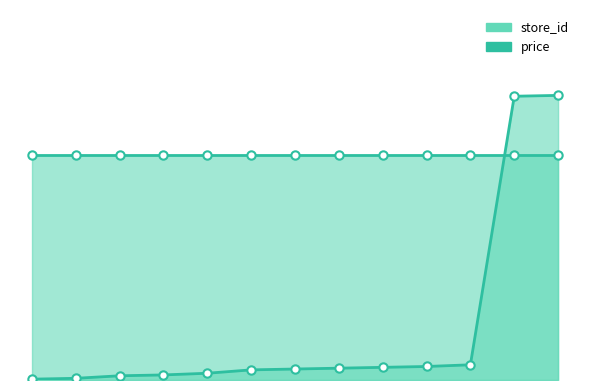

Reading left to right, what are all the values shown in this chart?

1=0.9	2=1.8	5=4.5	6=5.3	8=7.1	12=10.7	13=11.6	14=12.5	15=13.4	16=14.2	18=16.0	336=299.1	337=300.0